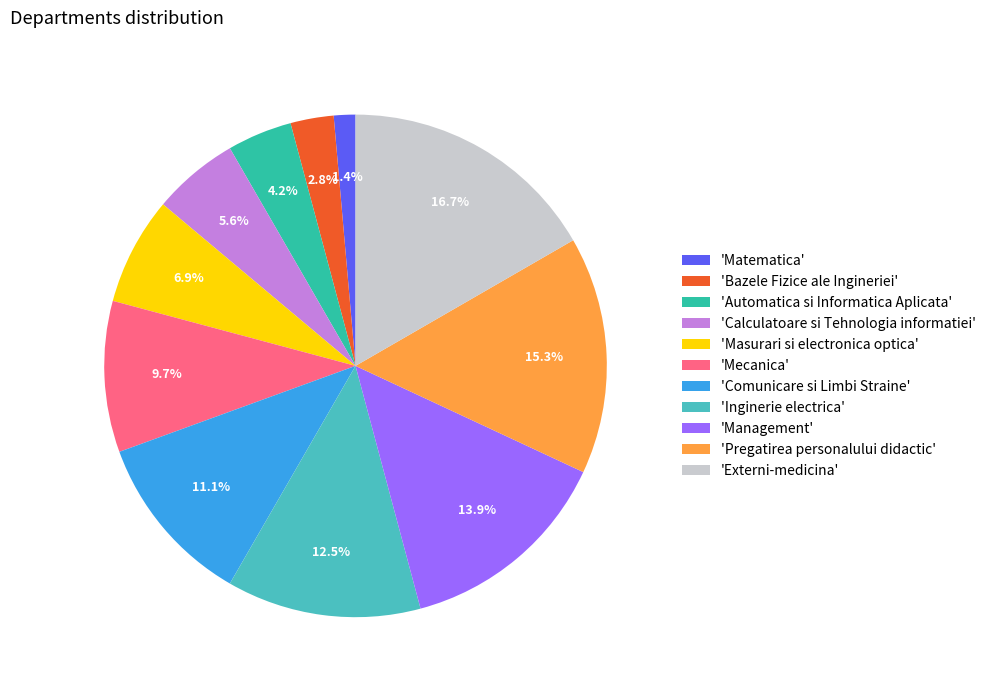

Which category has the smallest portion of the pie?

'Matematica'